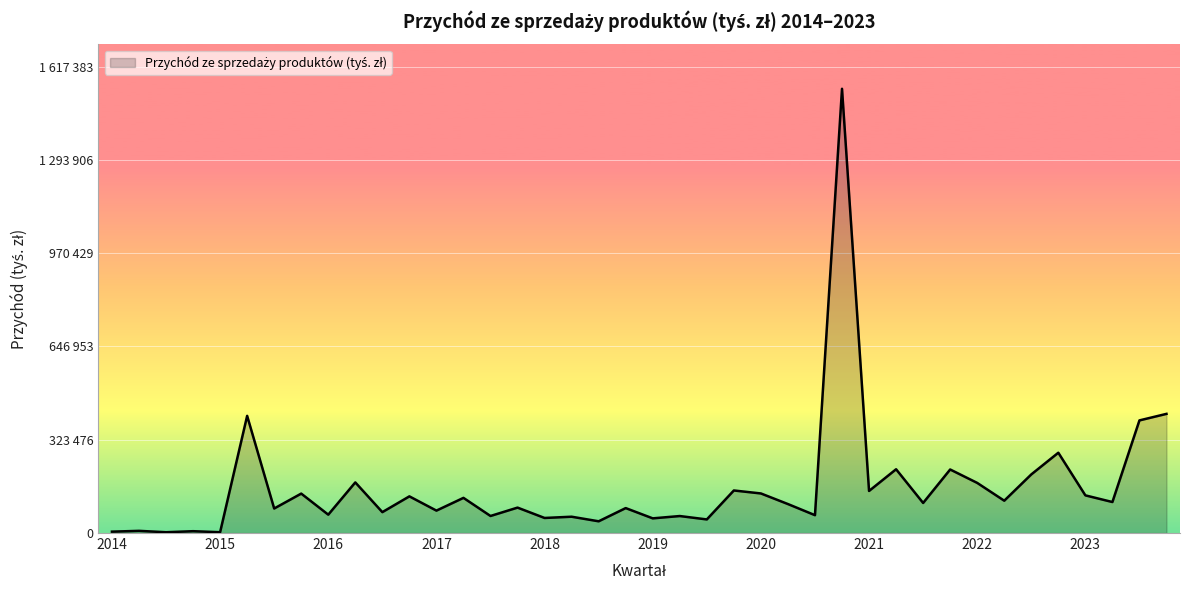

How many points are higher than both their immediate neighbors (excluding endpoints)?

16